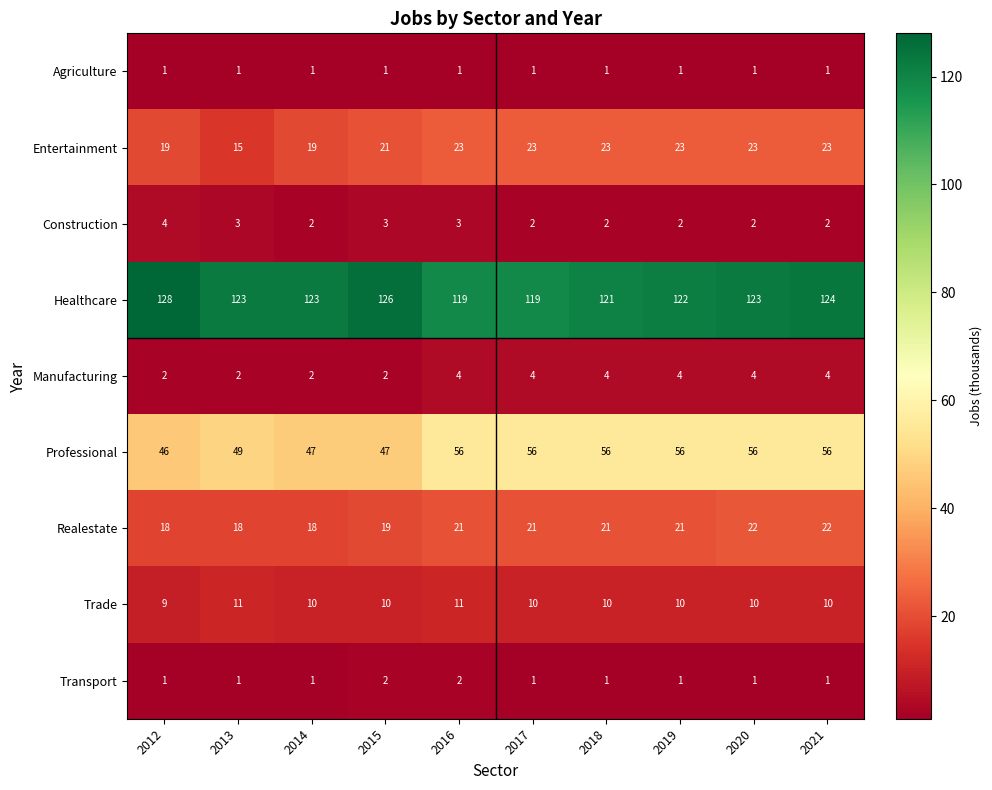

At which category is the sum across all series the highest?

2021